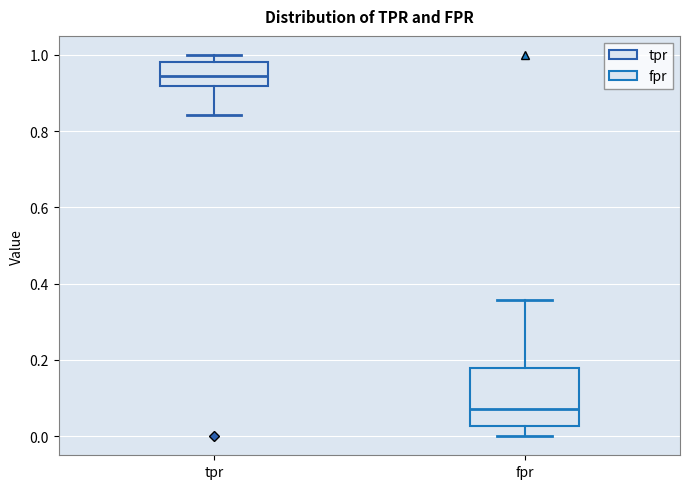

Where does the lower whisker of the box for tpr end on the y-axis? The values are not printed on the chart, so give them approximately, as read against the axis.

0.84